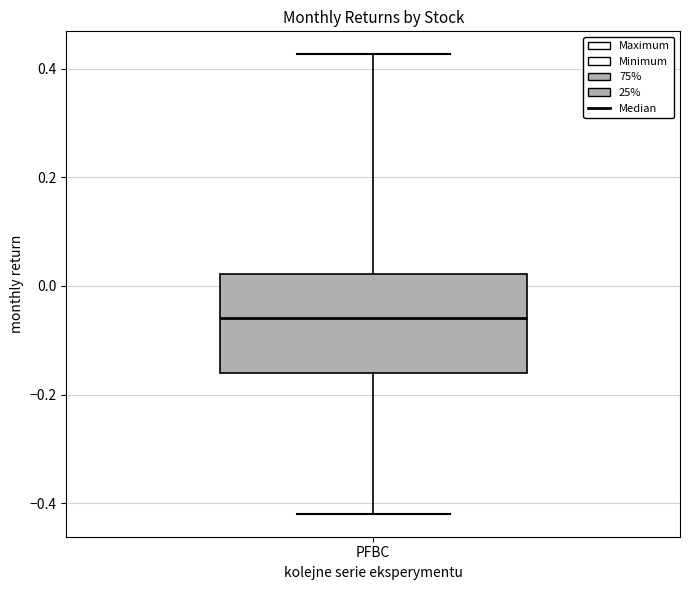

Transcribe this box plot: give where the median line is, the range the box spans, and where the two whiskers end, as read against the y-axis. The values are not printed on the chart, so give them approximately, as read against the axis.

median -0.06, box -0.16 to 0.02, whiskers -0.42 to 0.42